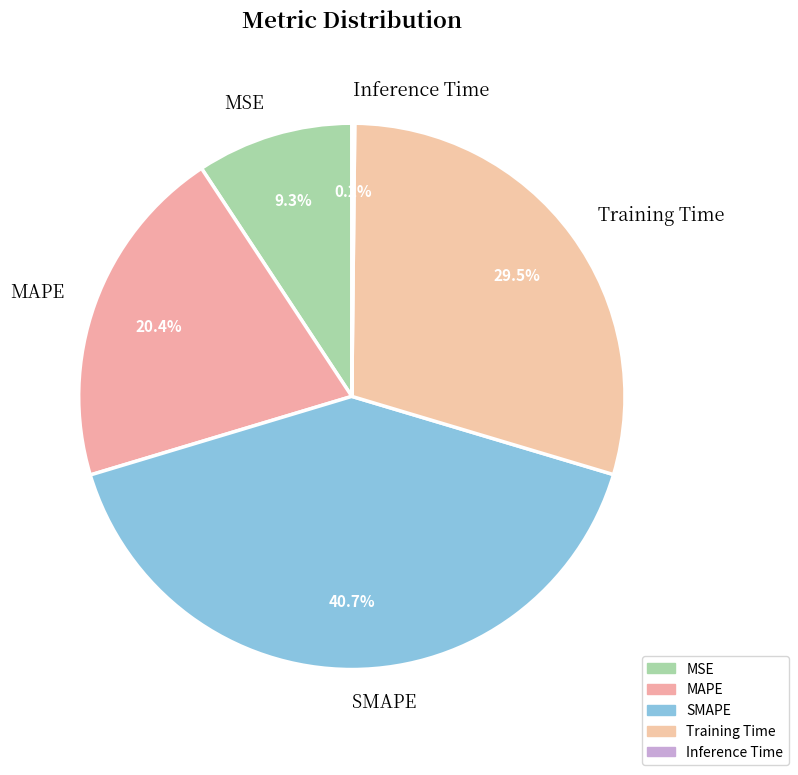

Which category has the biggest portion of the pie?

SMAPE